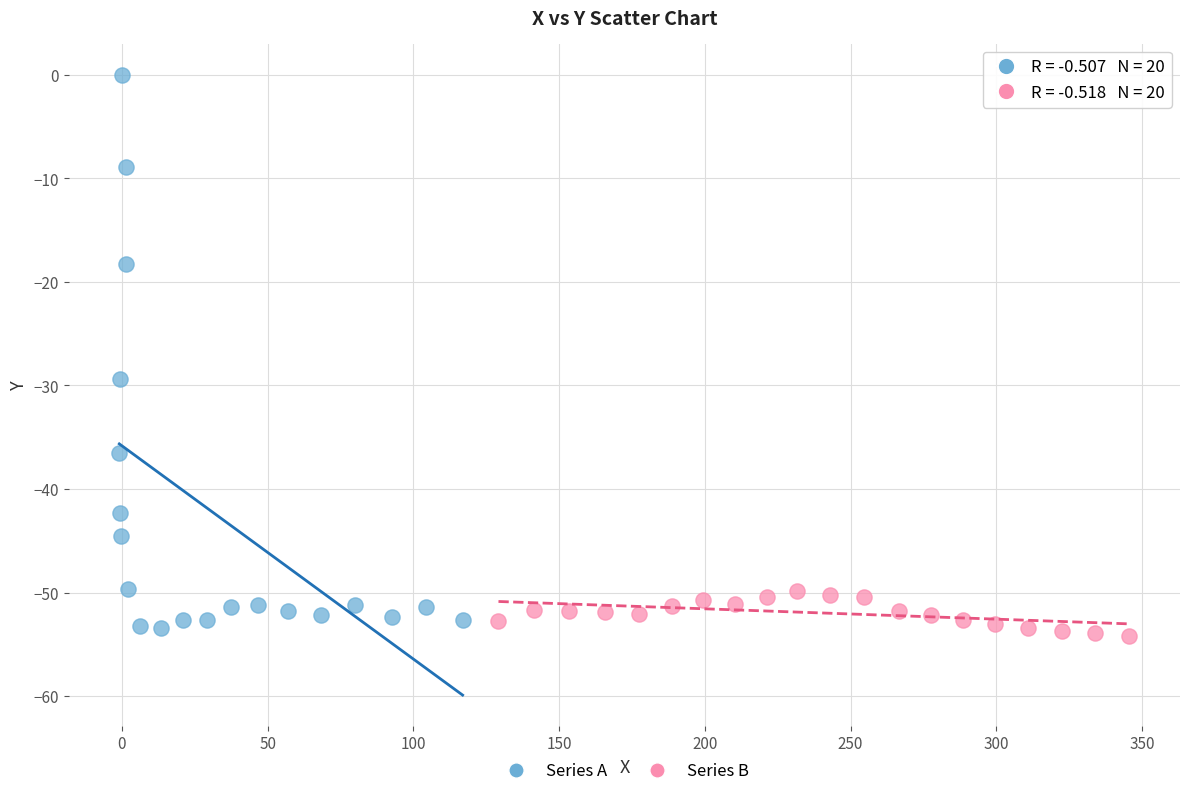

Which series contains the highest Y value?

Series A